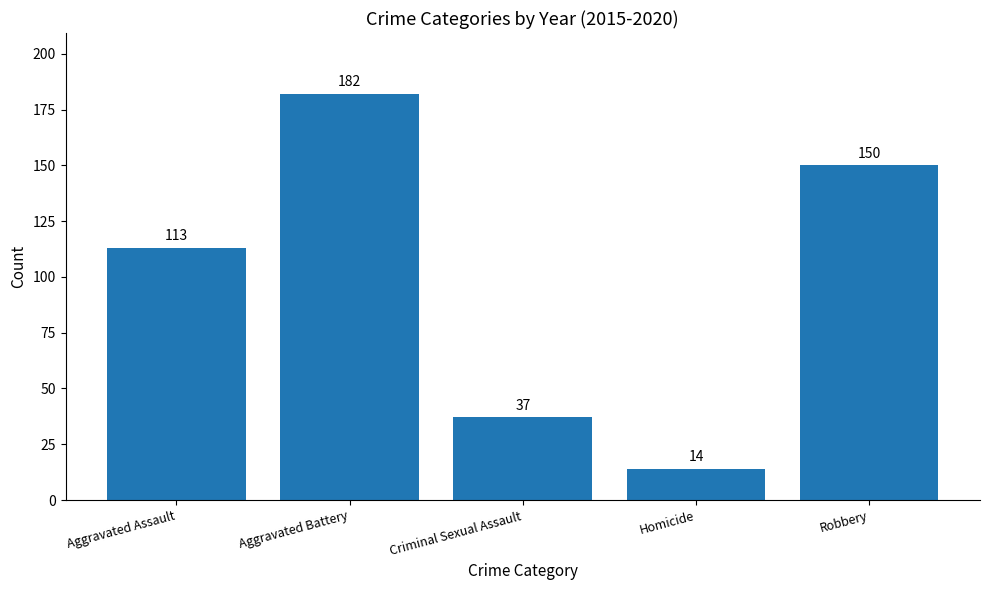

Count the values in the range 37 to 150.

3